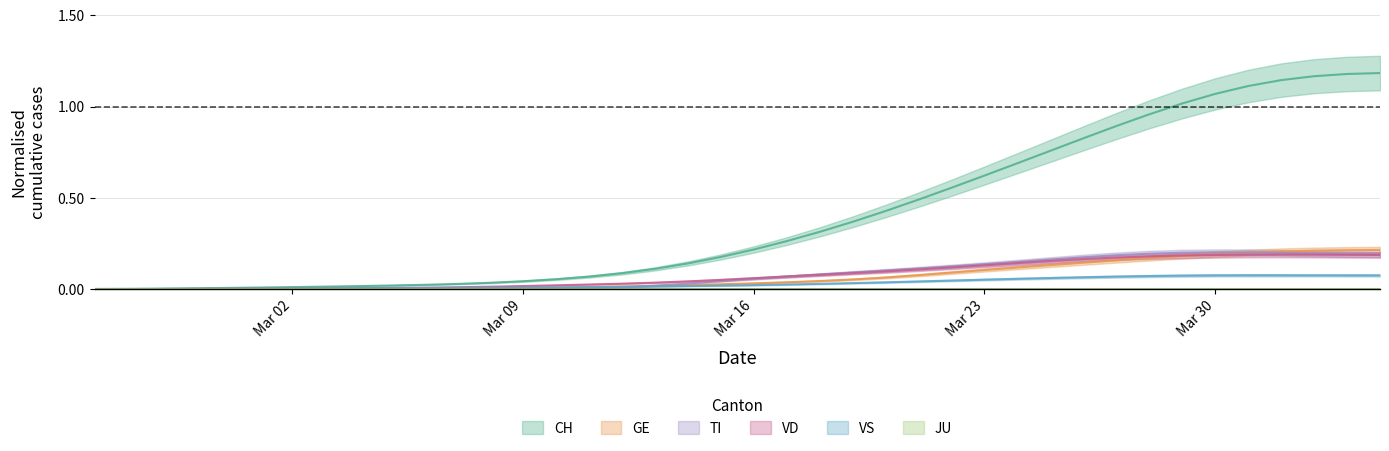

True or false: CH has a value of 0.0 at Mar 02.

True